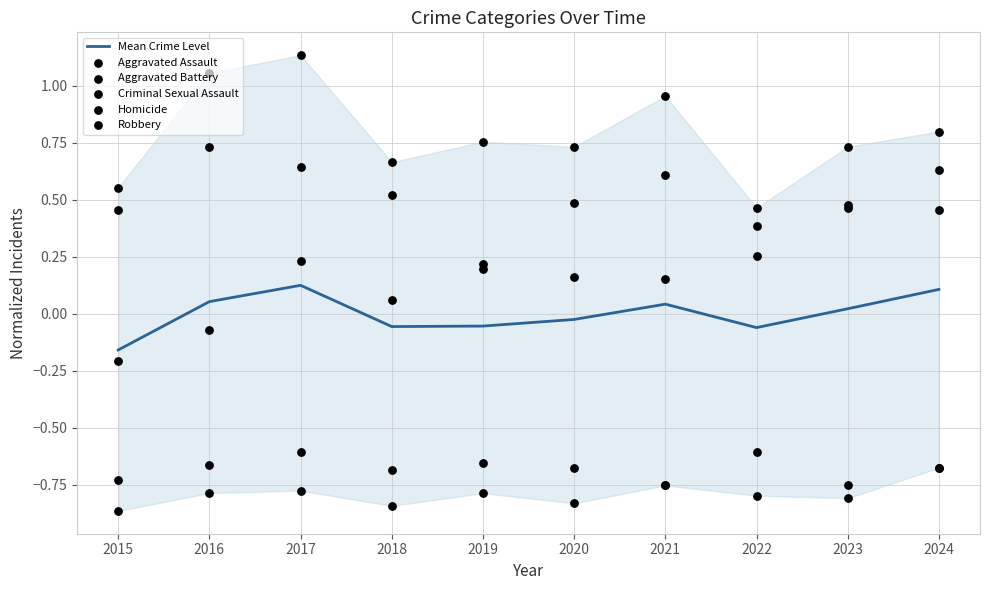

Which series contains the highest Y value?

Robbery